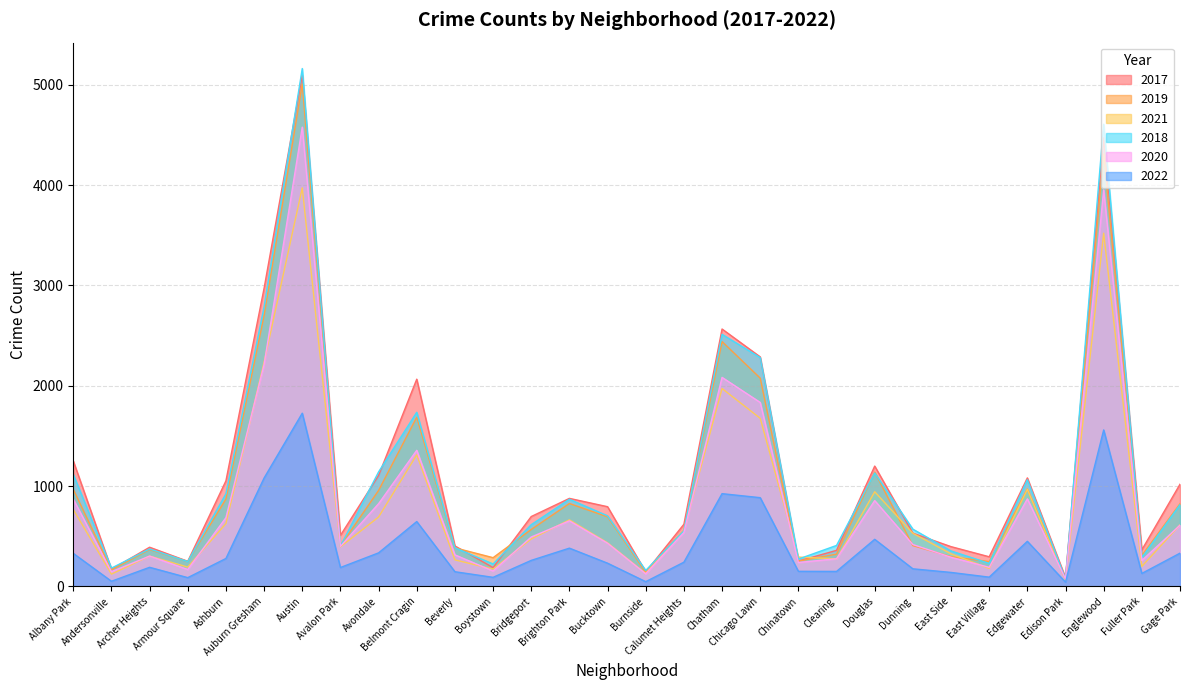

Which series has the largest total across all categories?

2017